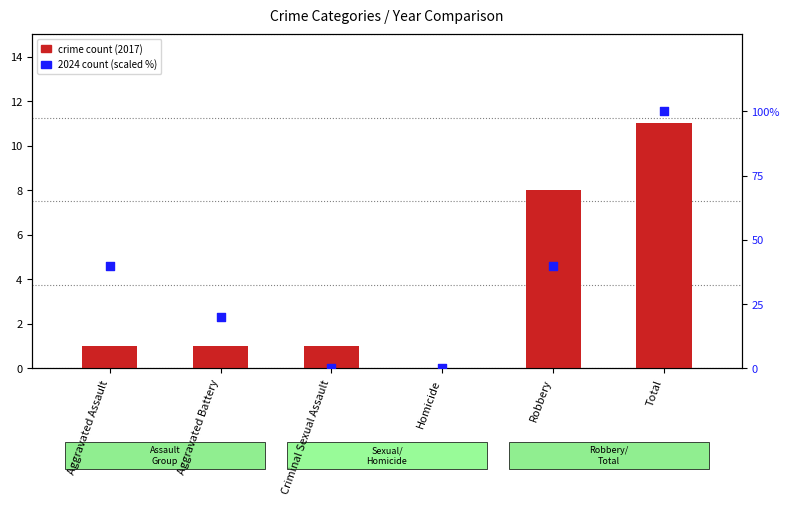

Which series has the largest total across all categories?

2024 count (scaled %)